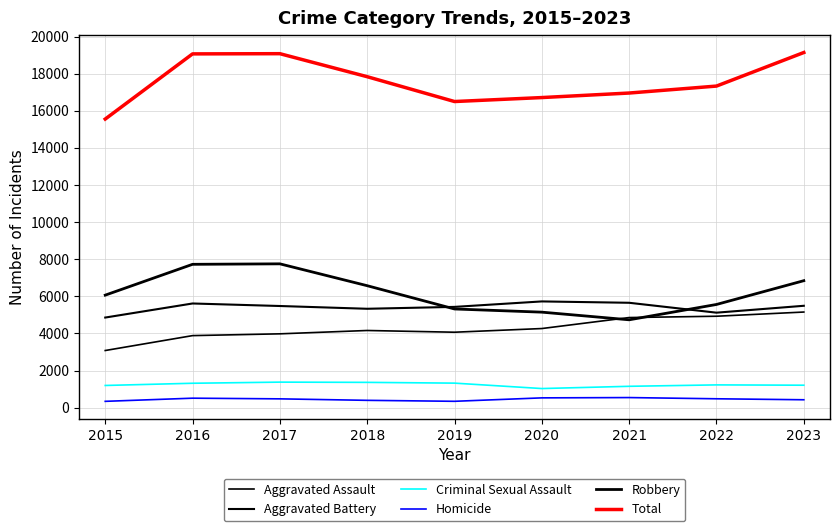

How many values in the Total series are below 17330?

4